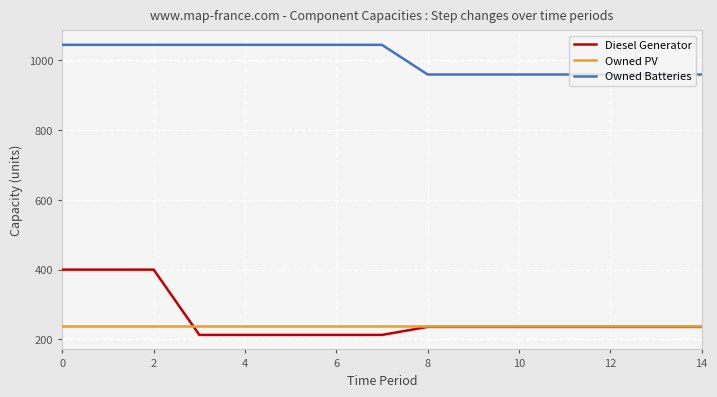

List the series in order of their peak value, highest first.

Owned Batteries, Diesel Generator, Owned PV